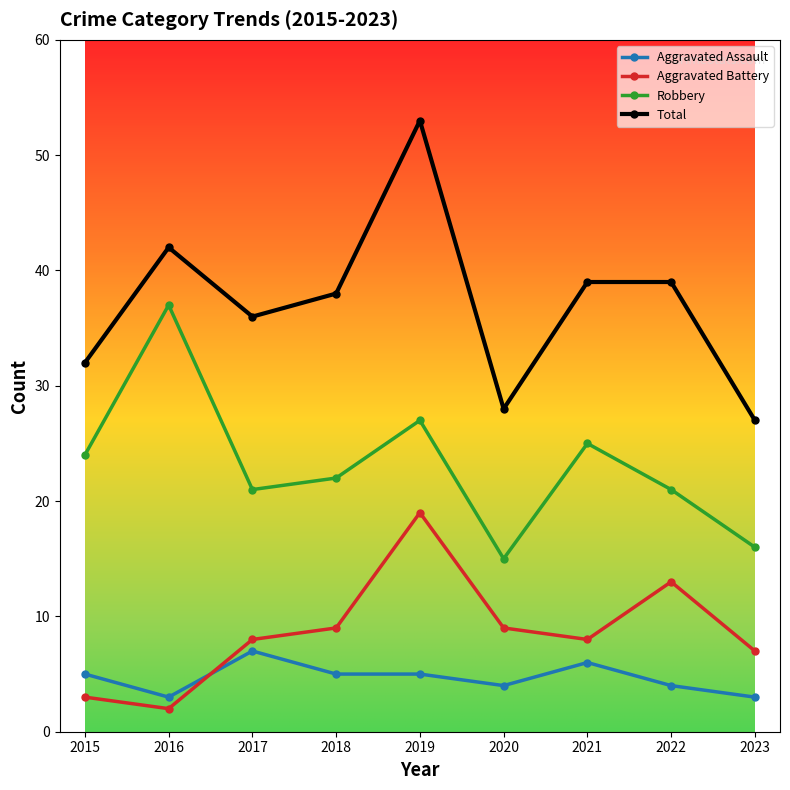

What is the sum of all Aggravated Assault values?

42